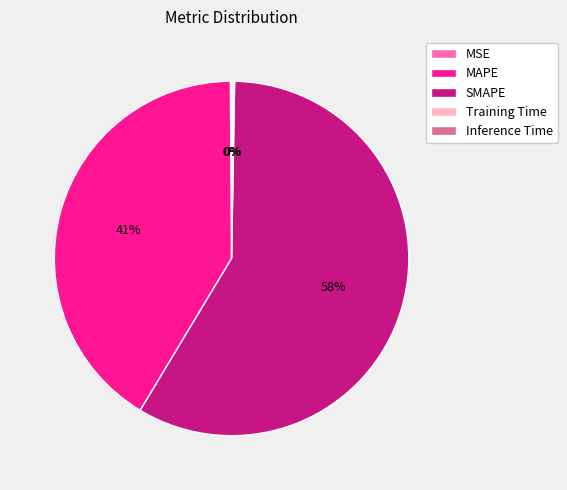

To the nearest percent, what percentage of the pie is MAPE?

41%